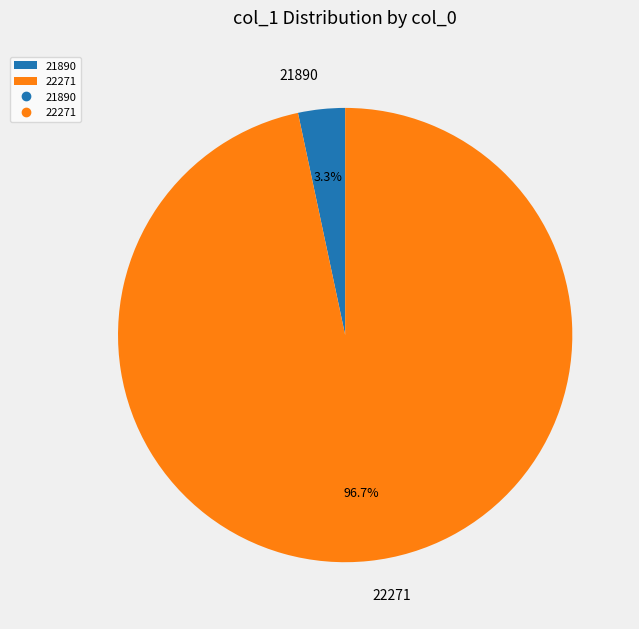

Rank the categories by value from lowest to highest.

21890, 22271